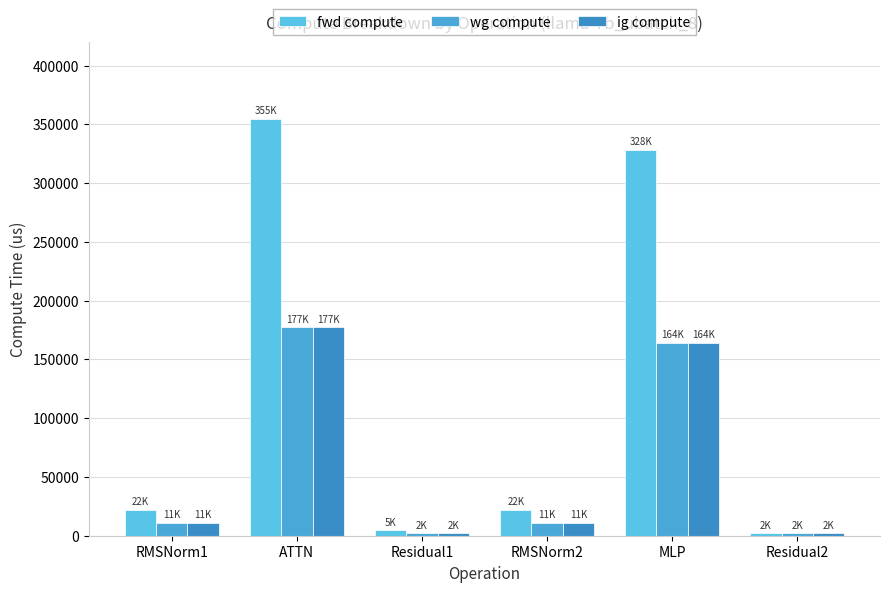

What is the total value across all series at Residual2?

7126.5